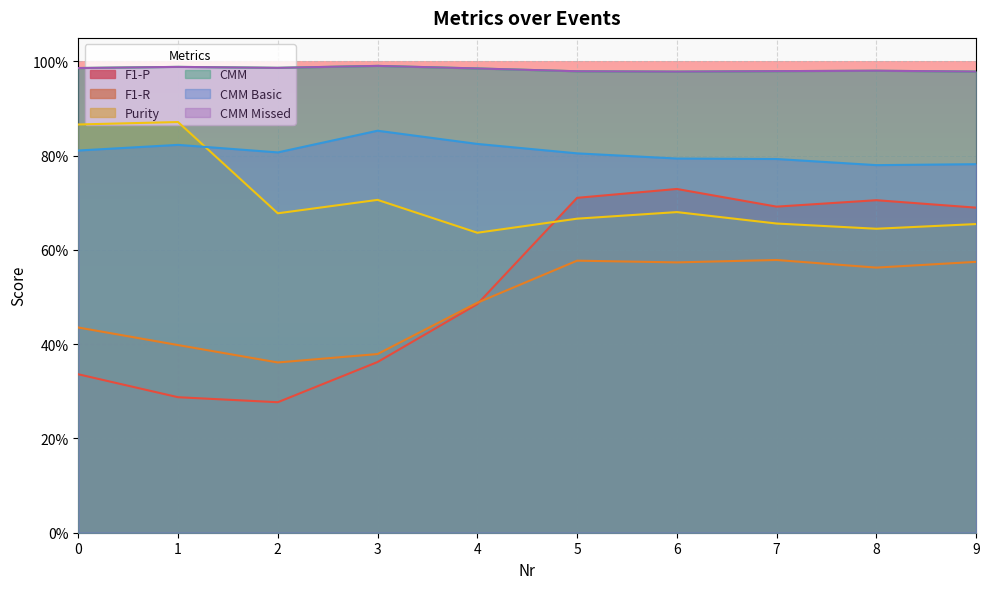

What is the difference between the maximum and minimum values in the F1-R series?

0.2